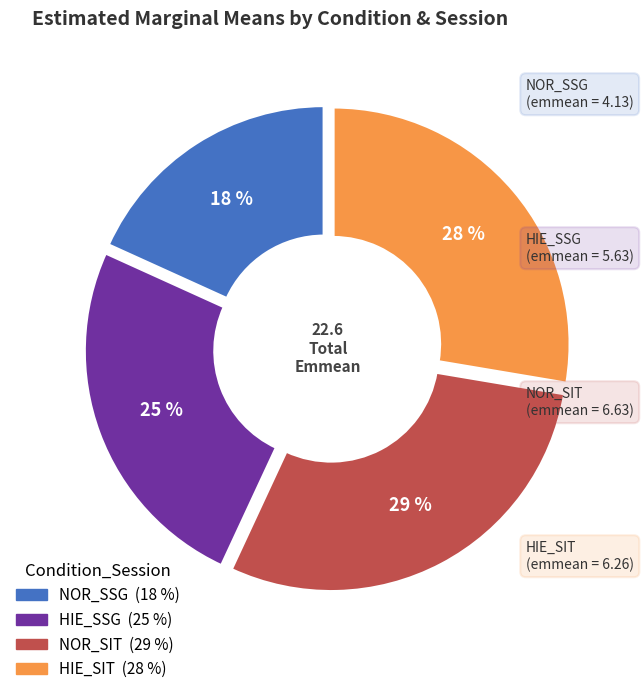

Between HIE_SSG and NOR_SSG, which is larger?

HIE_SSG